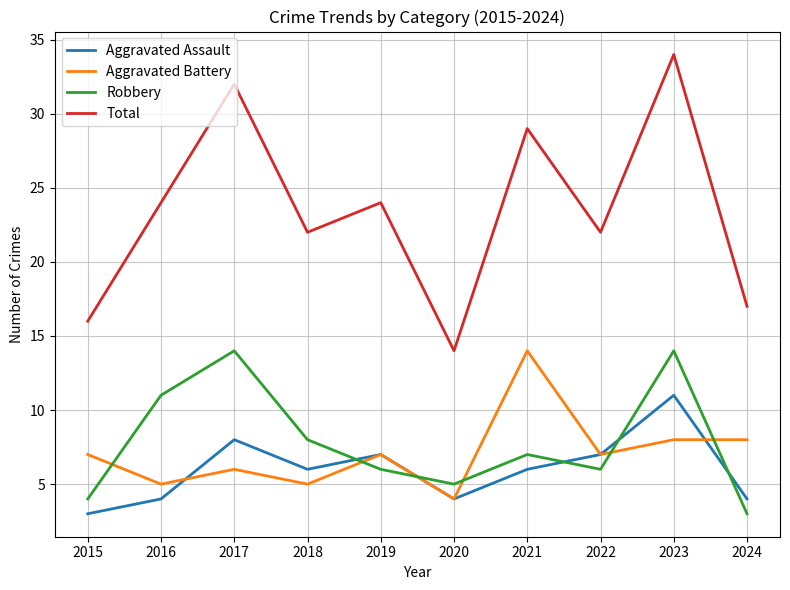

Is the value of Robbery at 2018 greater than the value of Aggravated Assault at 2023?

No